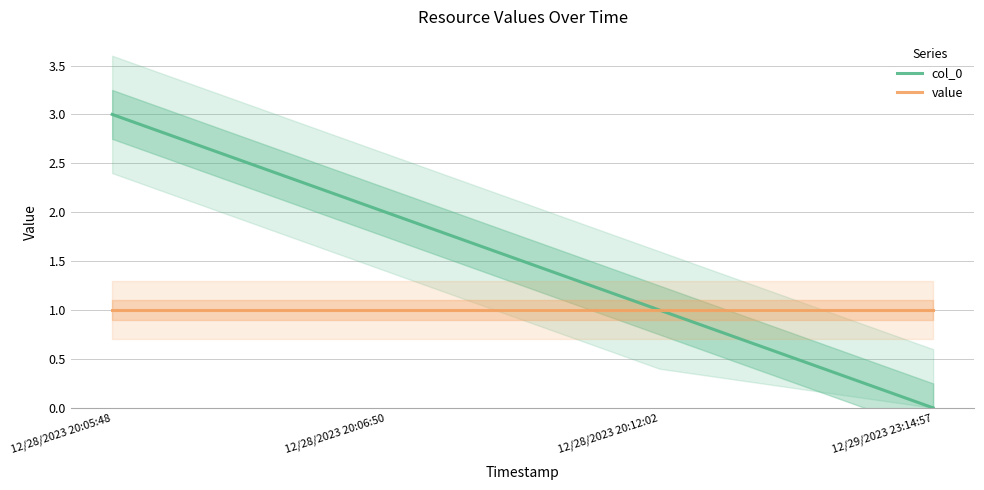

What is the value of the col_0 point at the 3rd from the left?

1